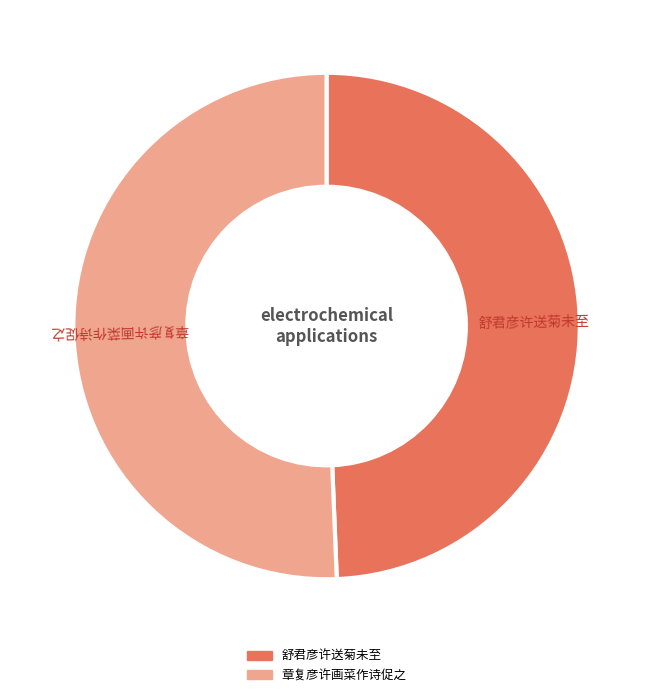

Combined, do 舒君彦许送菊未至 and 章复彦许画菜作诗促之 account for over 50%?

Yes